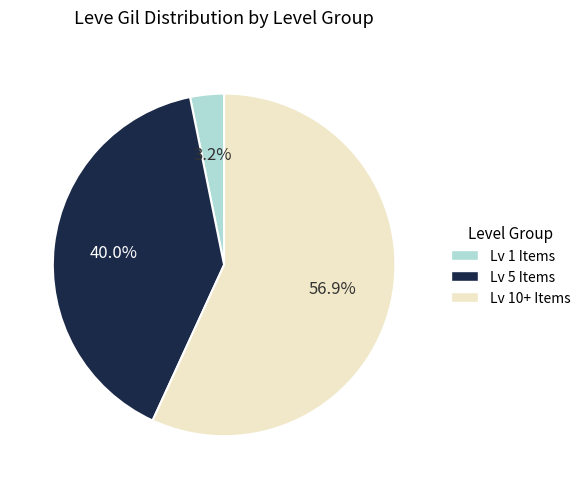

Does any single category account for the majority?

Yes